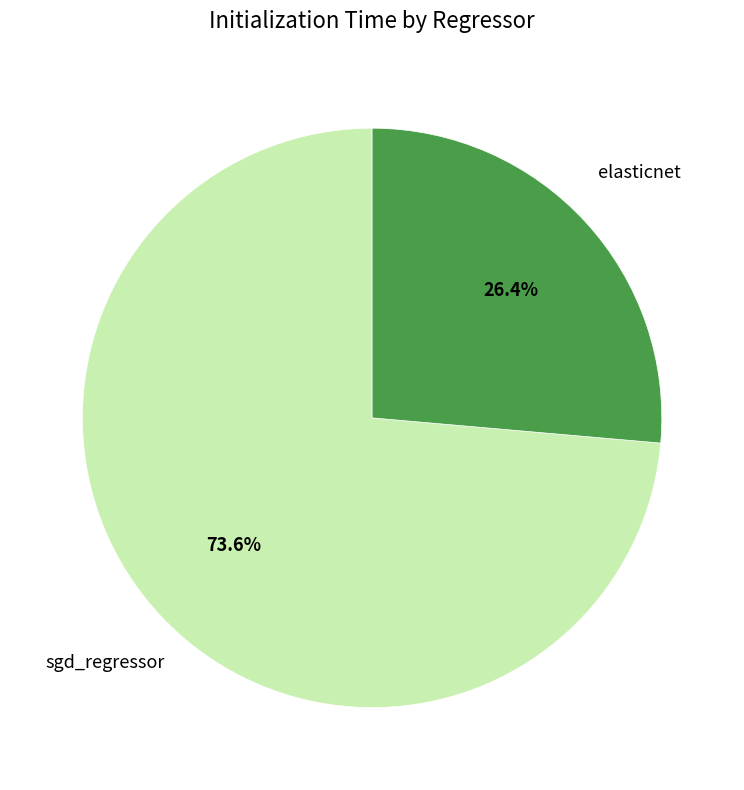

Is it true that elasticnet is 12% of the pie?

False